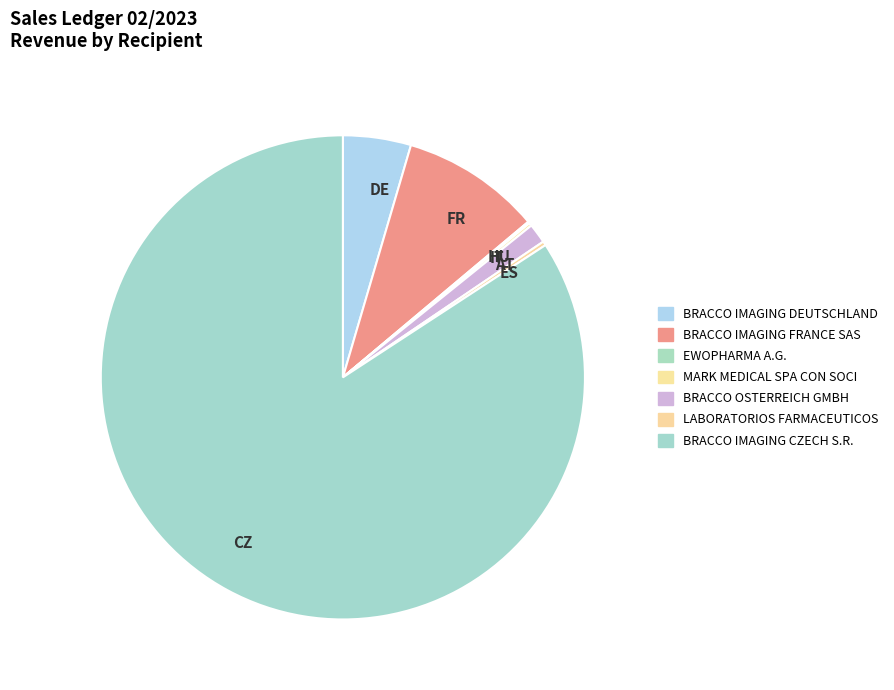

Between CZ and DE, which is larger?

CZ